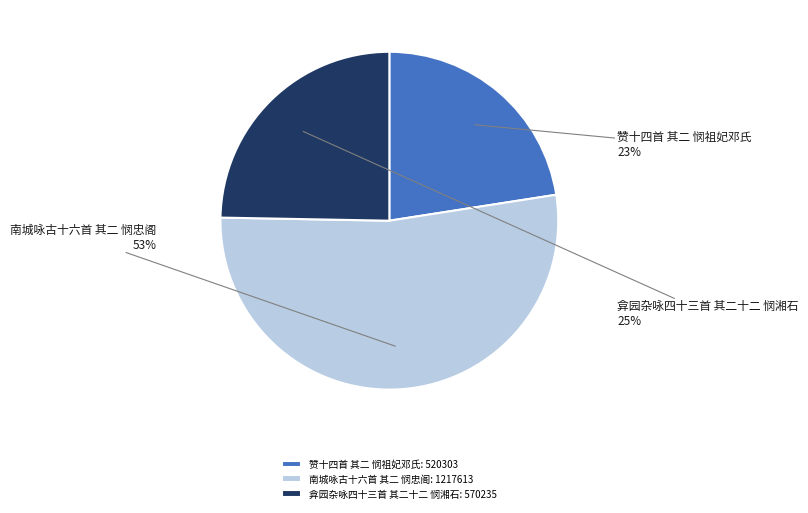

Which slice is the largest?

南城咏古十六首 其二 悯忠阁